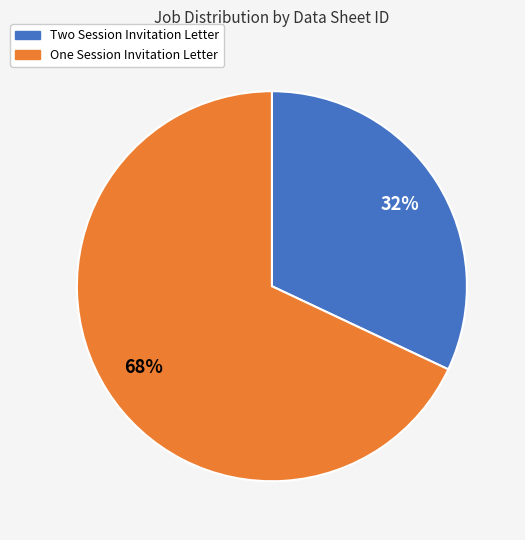

Is it true that One Session Invitation Letter is 68% of the pie?

True